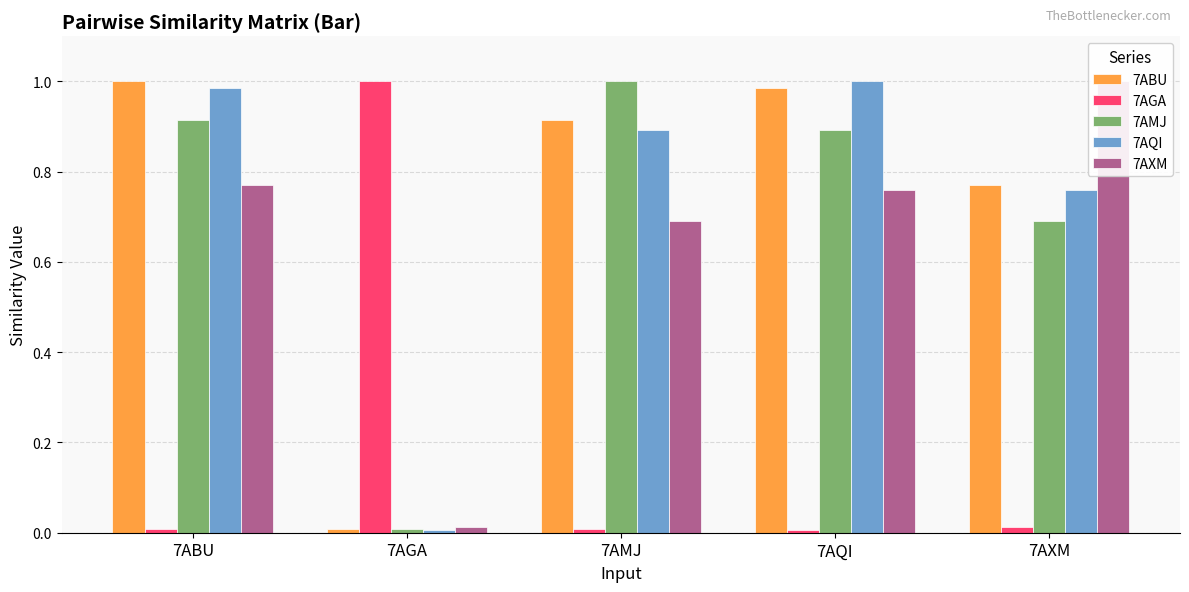

What is the label of the 3rd bar from the left?

7AMJ